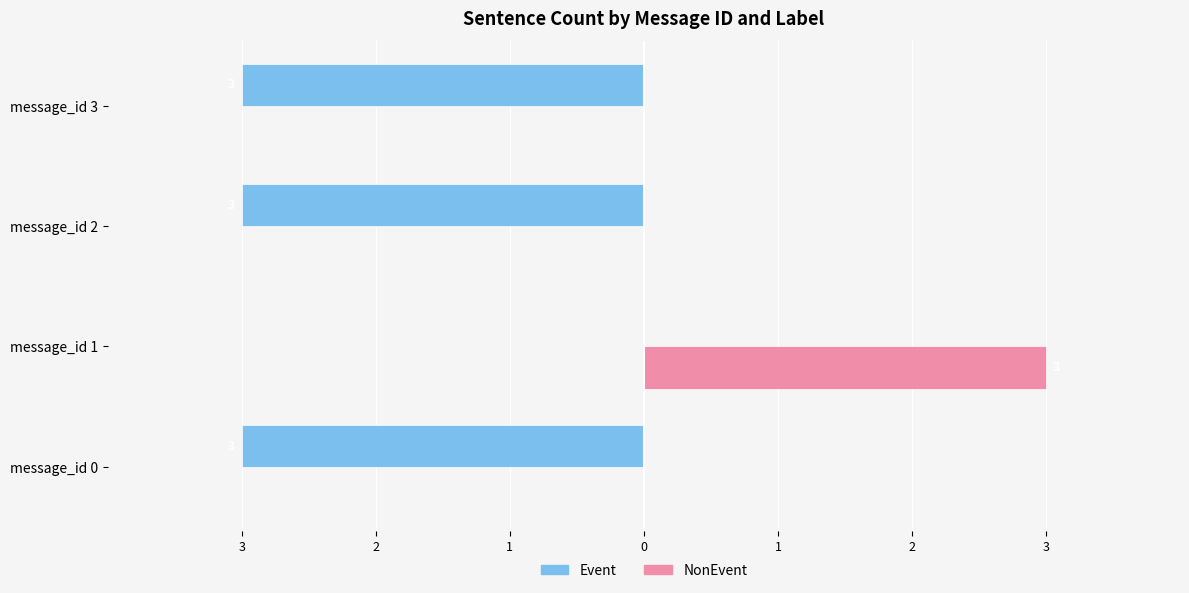

What are all the series names shown in the legend?

Event, NonEvent